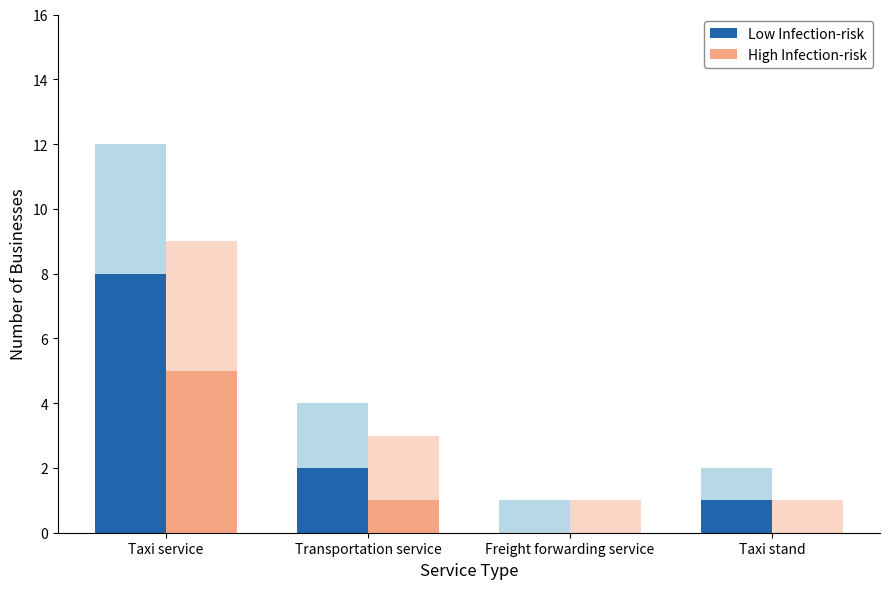

The value of Low Infection-risk at Freight forwarding service is -5. True or false?

False